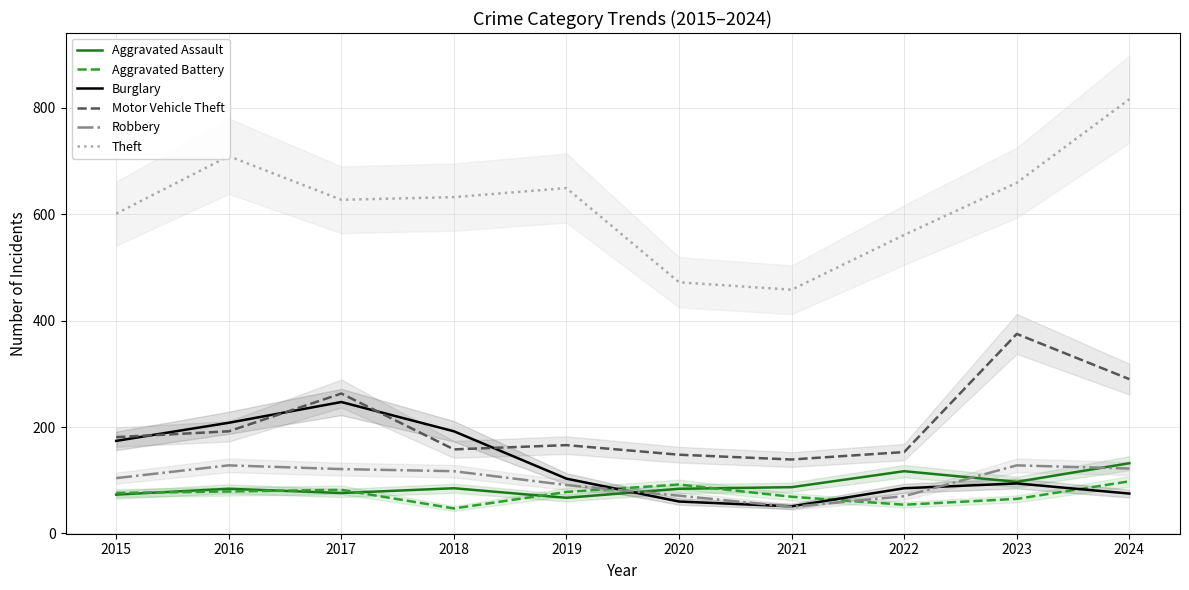

How many categories are shown in the chart?

10